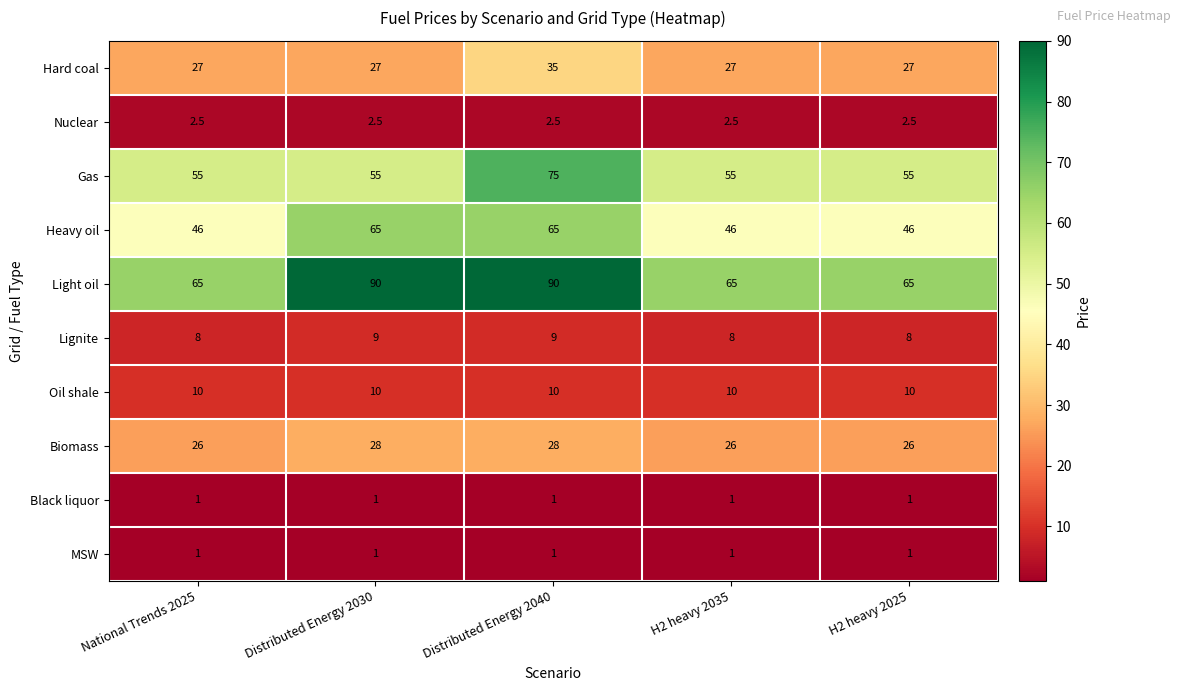

What is the total value across all series at H2 heavy 2035?

241.5